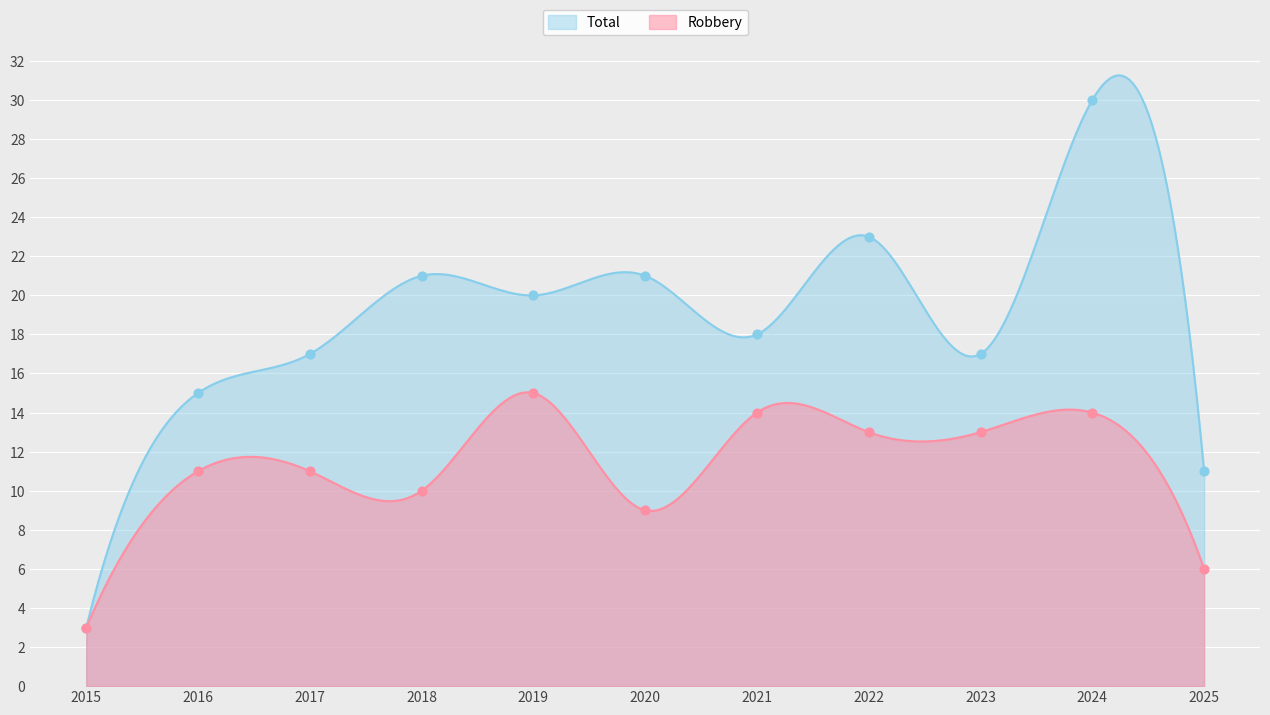

Is the value of Total at 2024 greater than the value of Robbery at 2024?

Yes